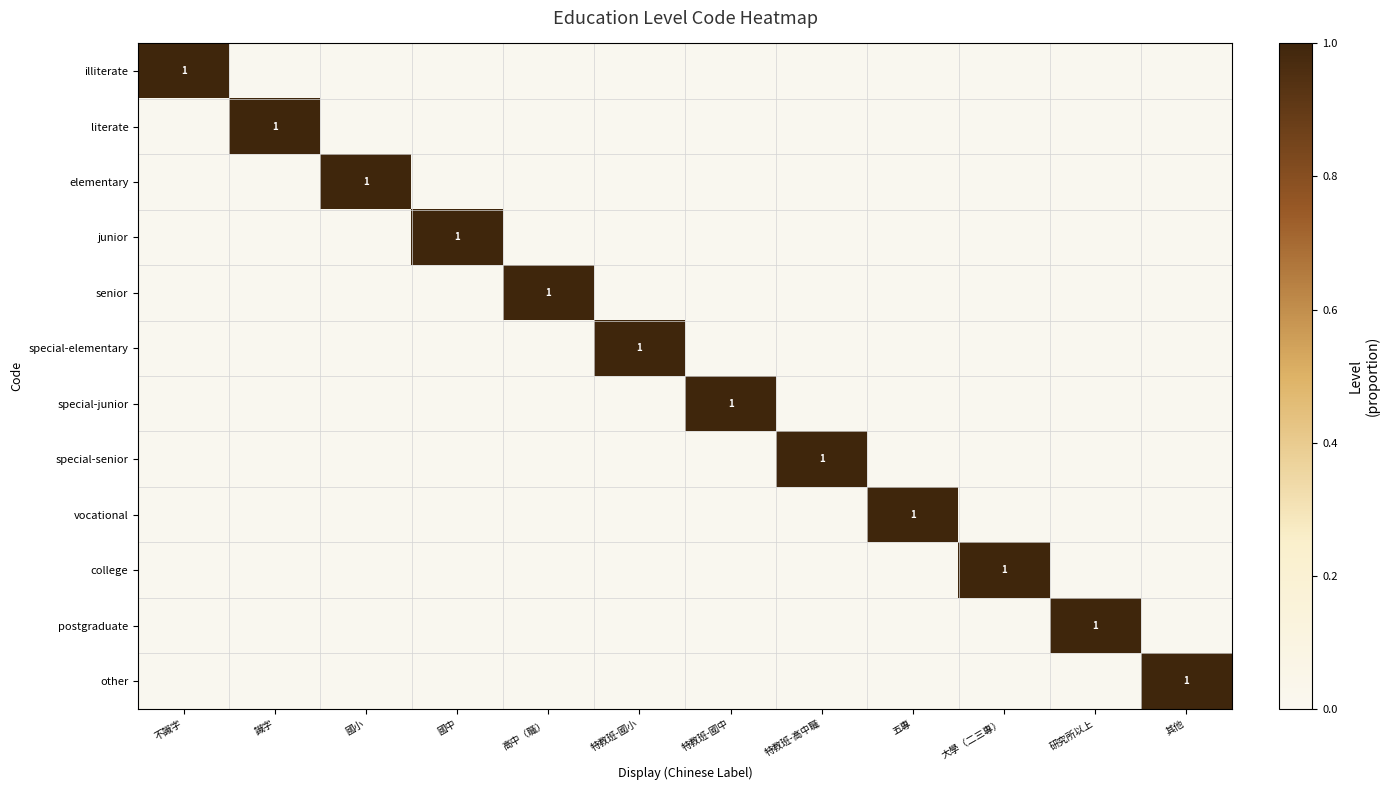

What is the maximum value for special-senior?

1